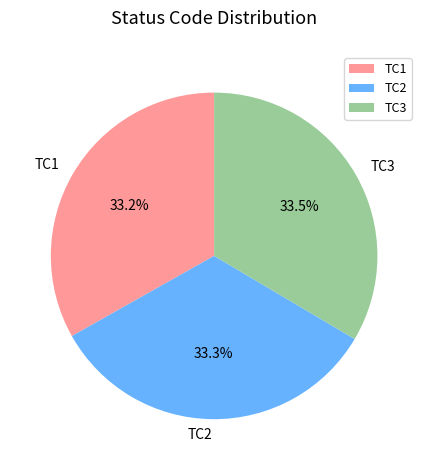

Approximately how many times larger is the value at TC1 compared to TC3?

1.0